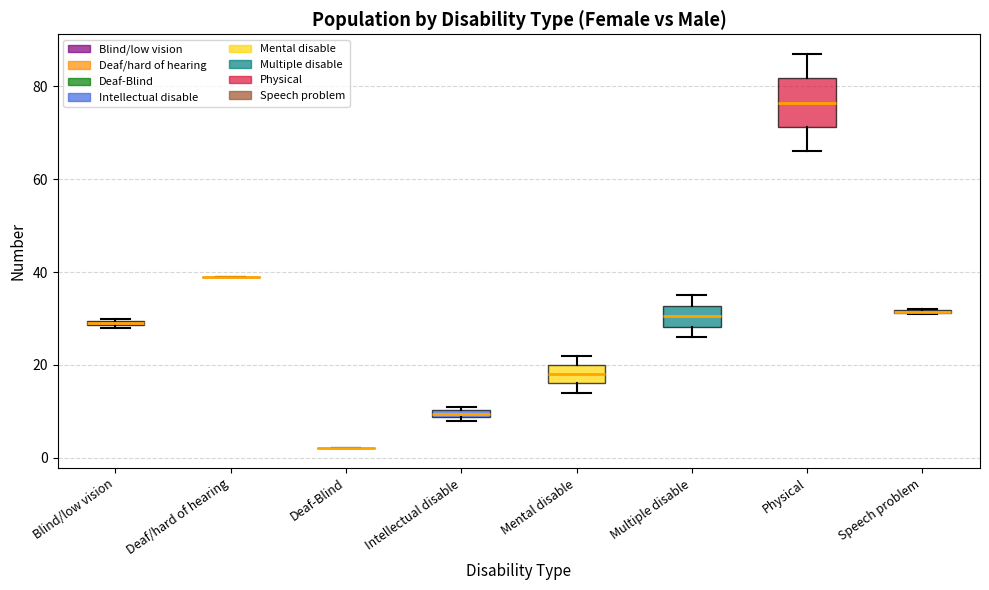

Where is the lower edge of the box for Blind/low vision on the y-axis? The values are not printed on the chart, so give them approximately, as read against the axis.

28